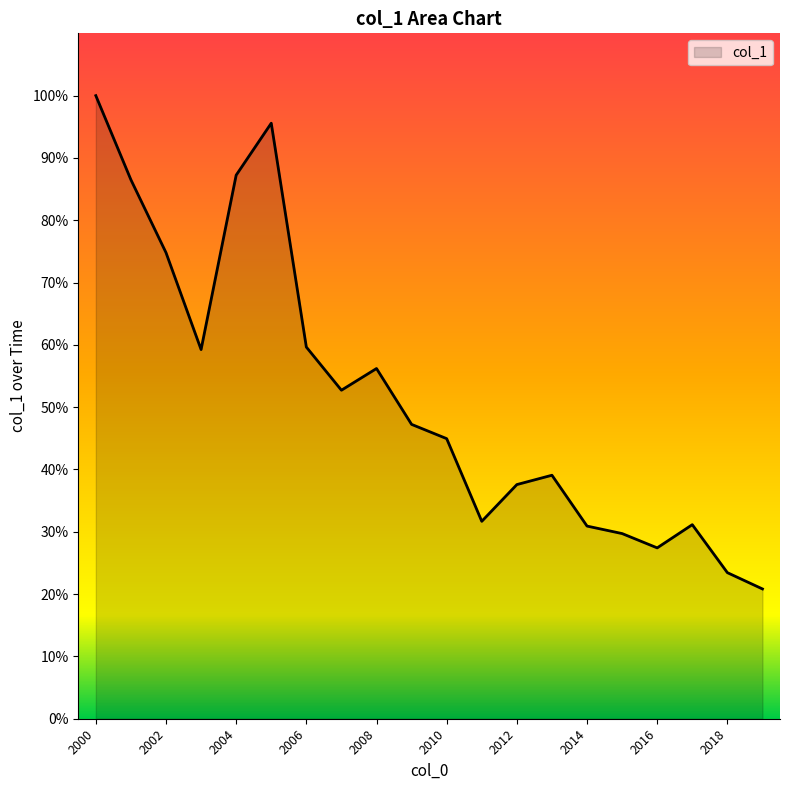

What is the minimum value shown in the chart?

20.8